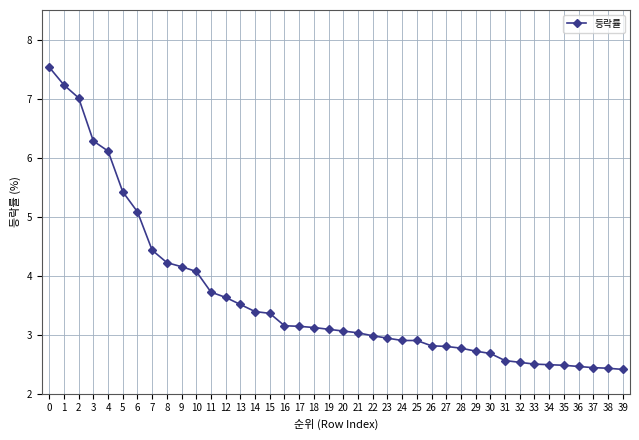

Which has a higher value, 19 or 11?

11